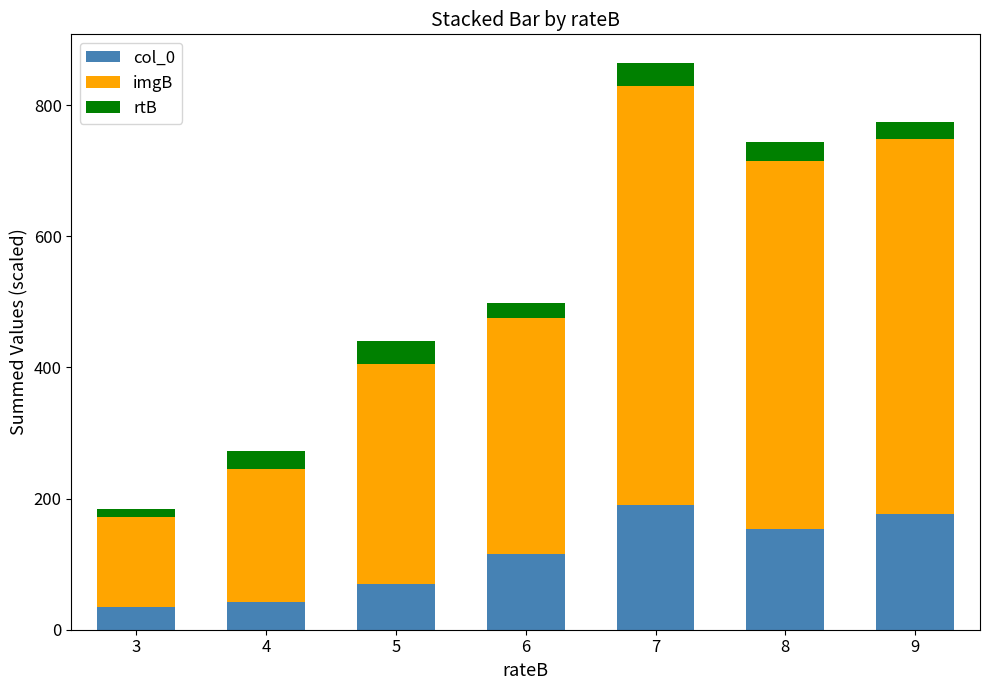

At which label is col_0 closest to 112?

6